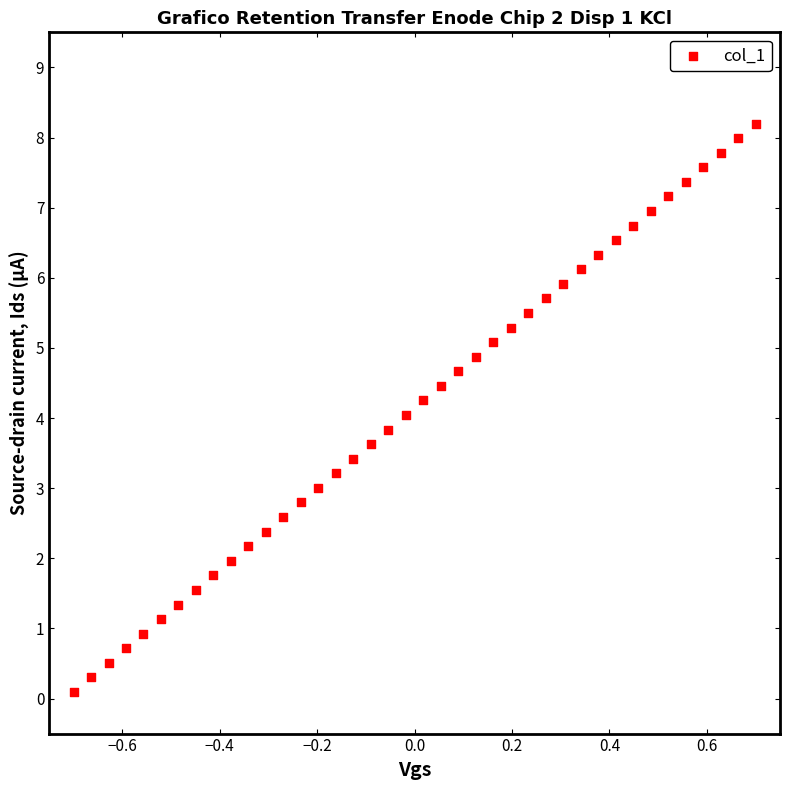

What is the range of Y values (max minus min)?

8.1